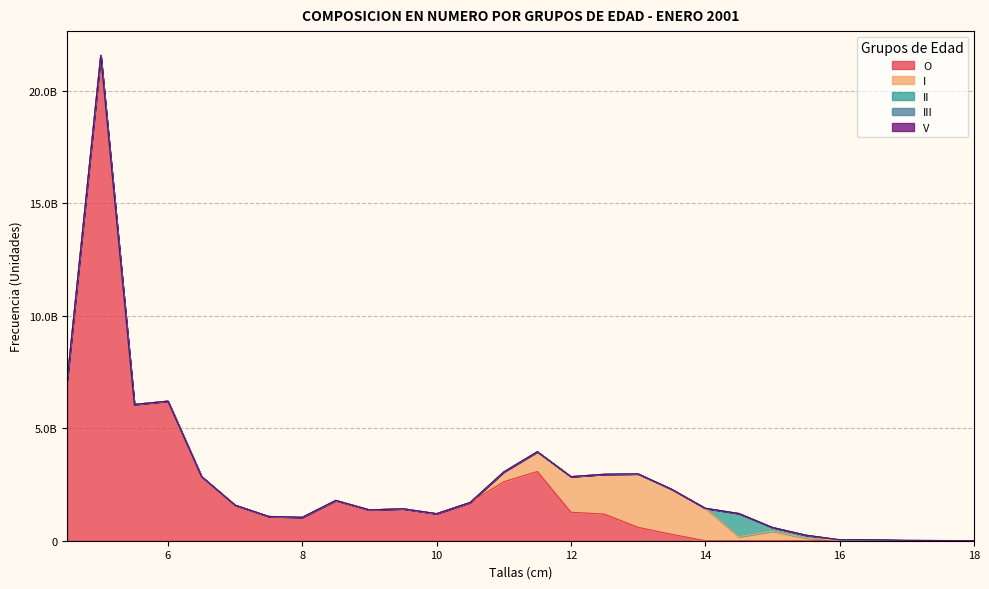

True or false: III and O cross at least once.

False